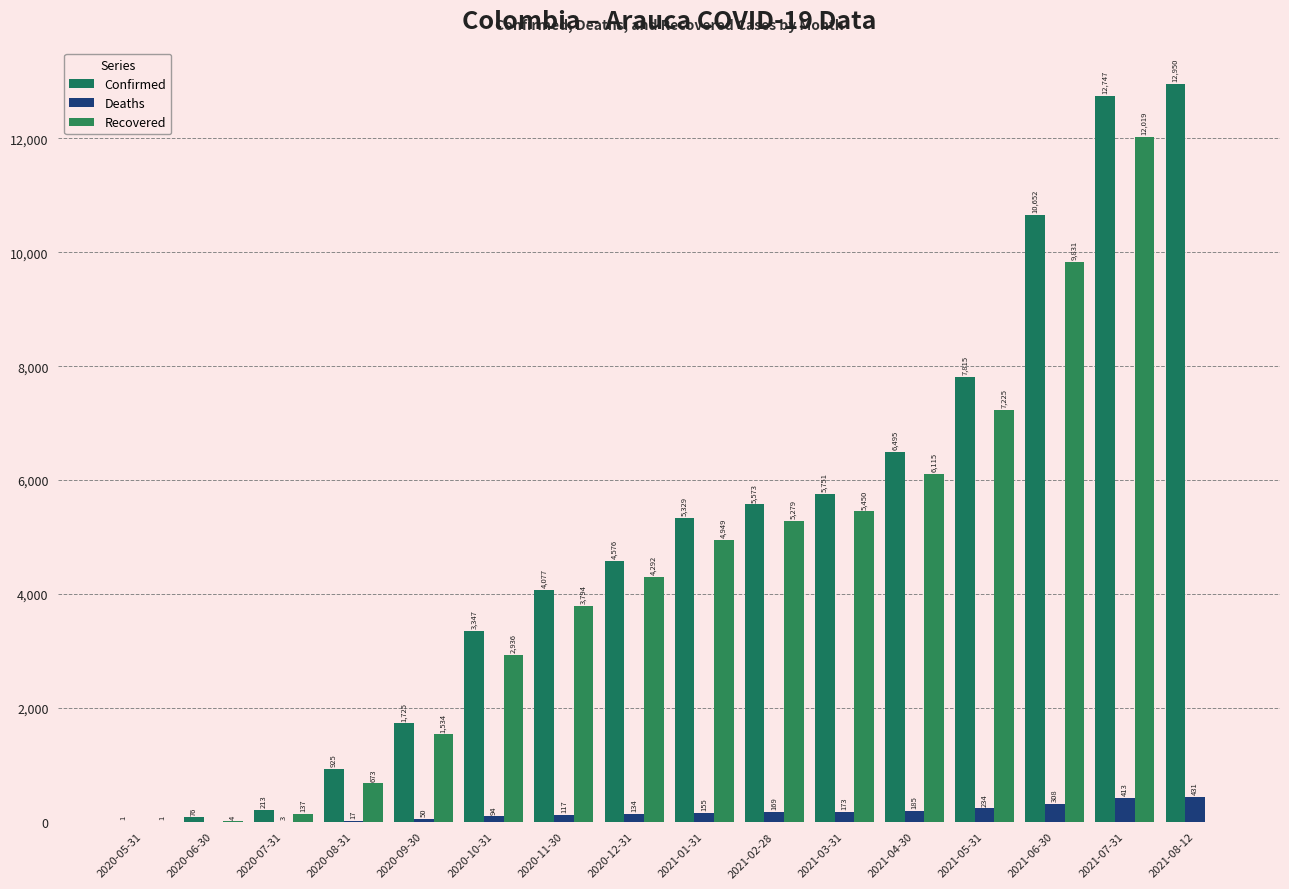

What is the sum of the Confirmed values at 2020-07-31 and 2021-05-31?

8028